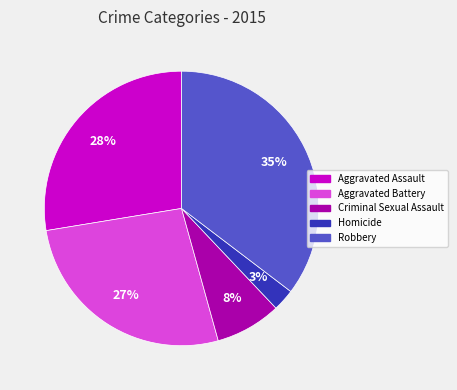

The Aggravated Assault slice represents 28% of the pie. True or false?

True